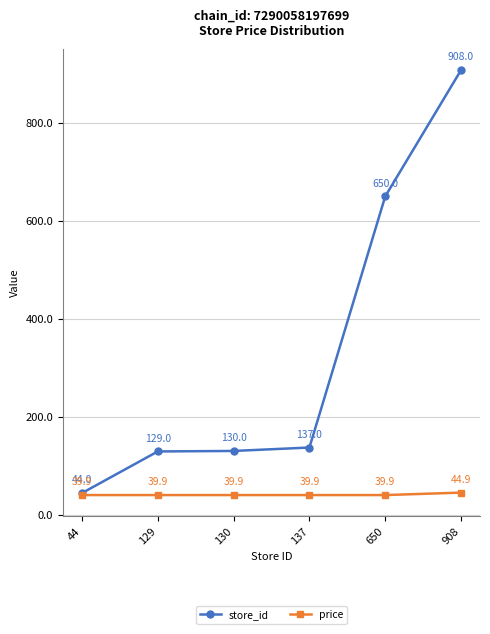

Which series changed the most between 130 and 650?

store_id